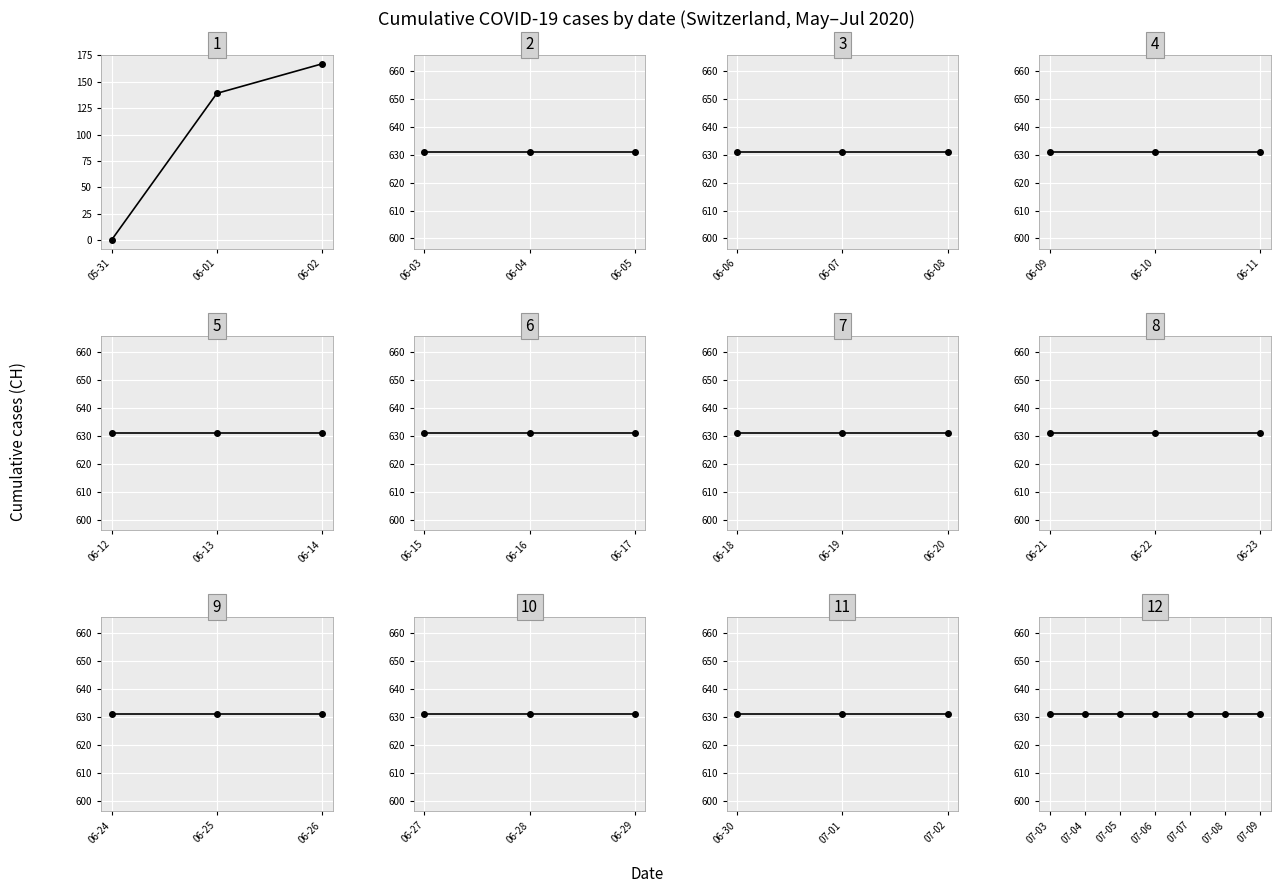

Rank the categories by value from lowest to highest.

0, 1, 2, 3, 4, 5, 6, 7, 8, 9, 10, 11, 12, 13, 14, 15, 16, 17, 18, 19, 20, 21, 22, 23, 24, 25, 26, 27, 28, 29, 30, 31, 32, 33, 34, 35, 36, 37, 38, 39